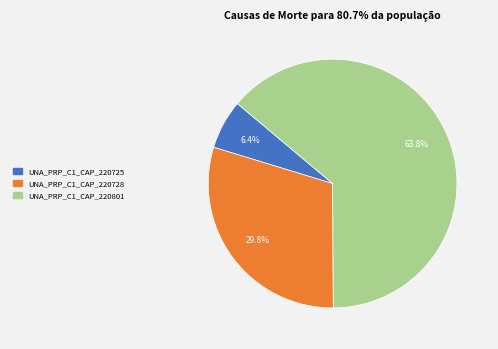

Rank the categories by value from highest to lowest.

UNA_PRP_C1_CAP_220801, UNA_PRP_C1_CAP_220728, UNA_PRP_C1_CAP_220725